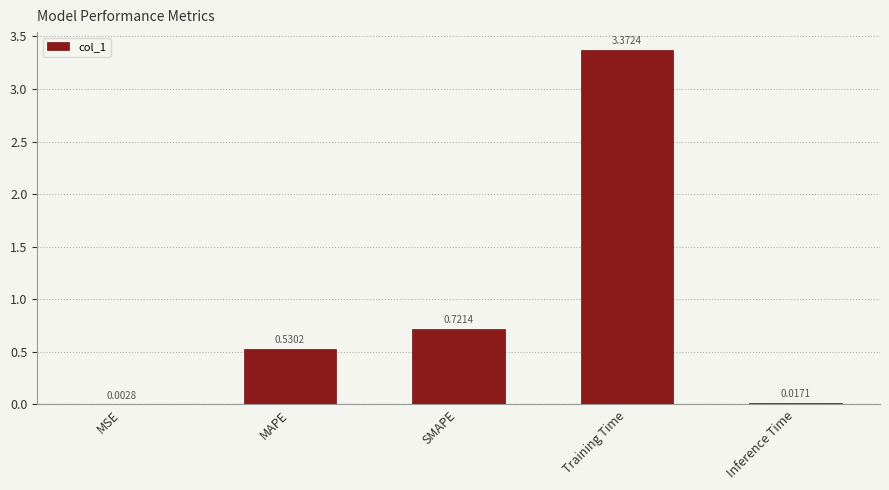

Which label corresponds to the largest value in the chart?

Training Time